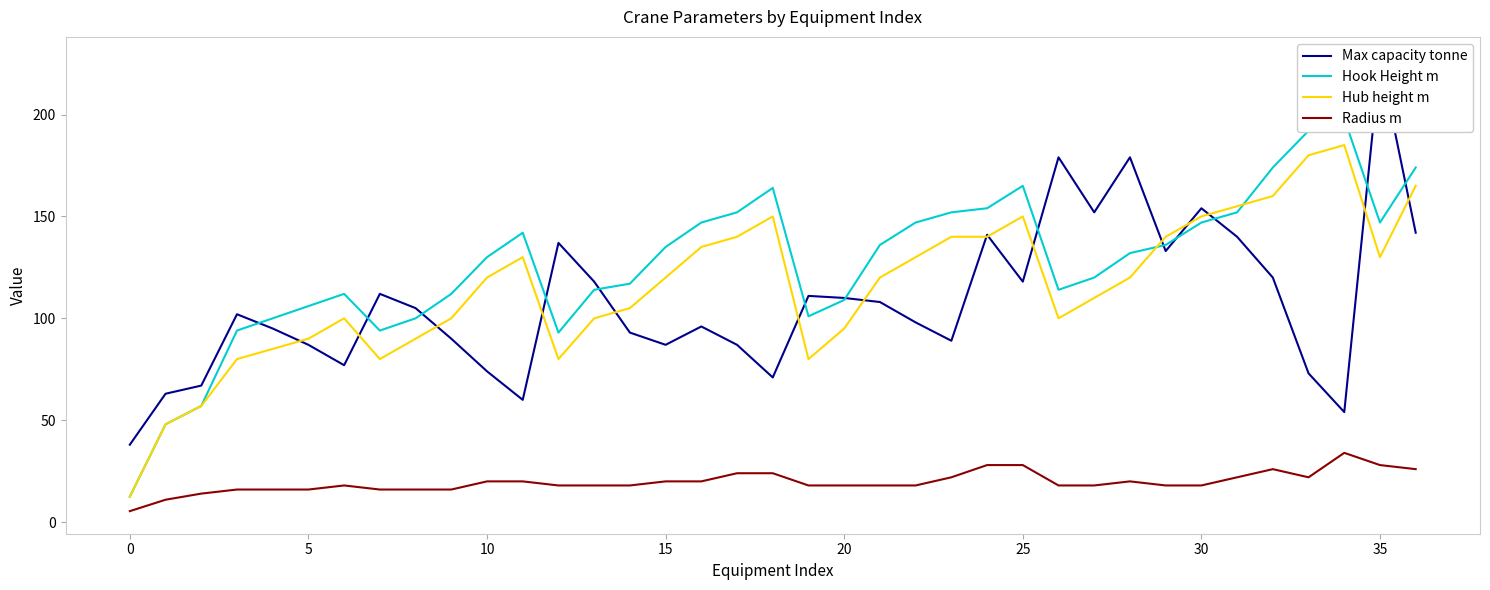

At which label does Hub height m reach its peak?

34